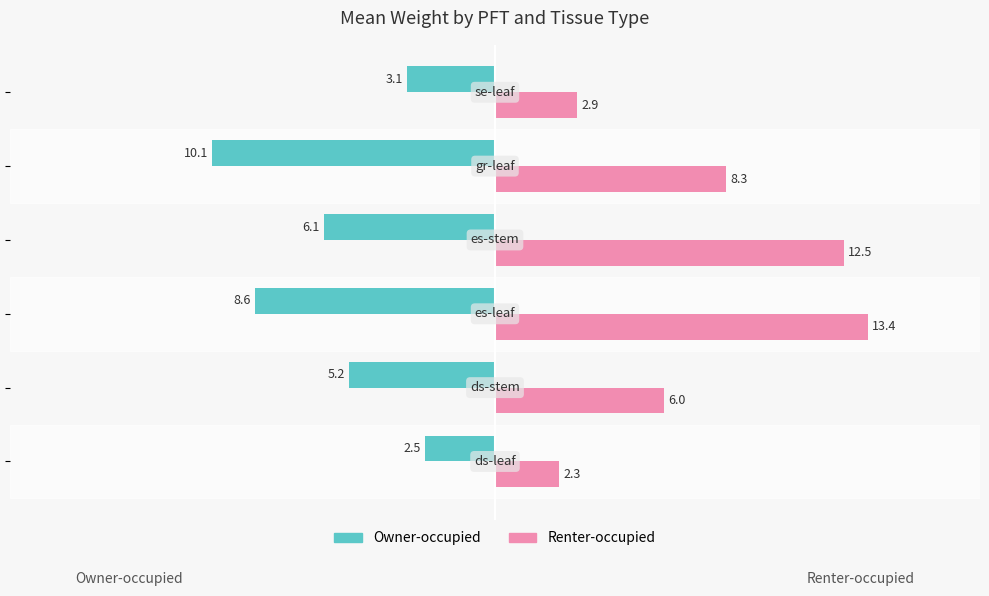

What are all the series names shown in the legend?

Owner-occupied, Renter-occupied